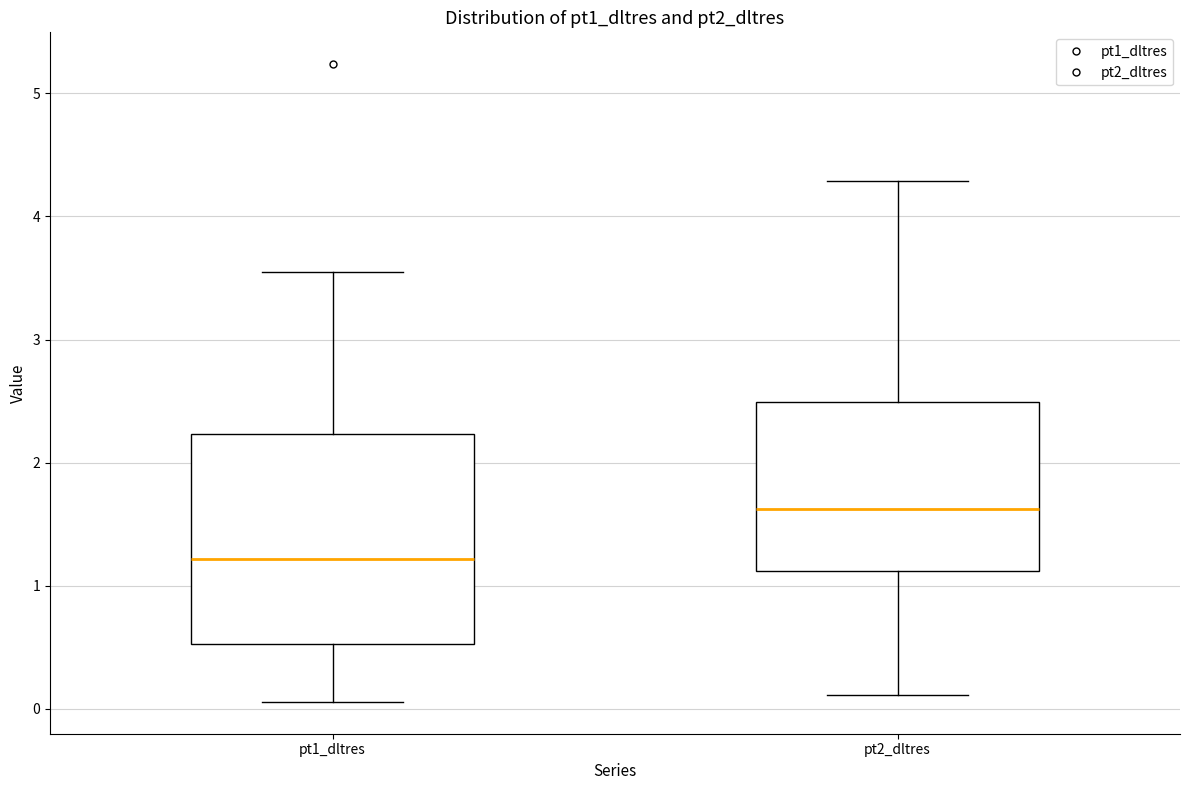

Which box's median line is the lowest?

pt1_dltres